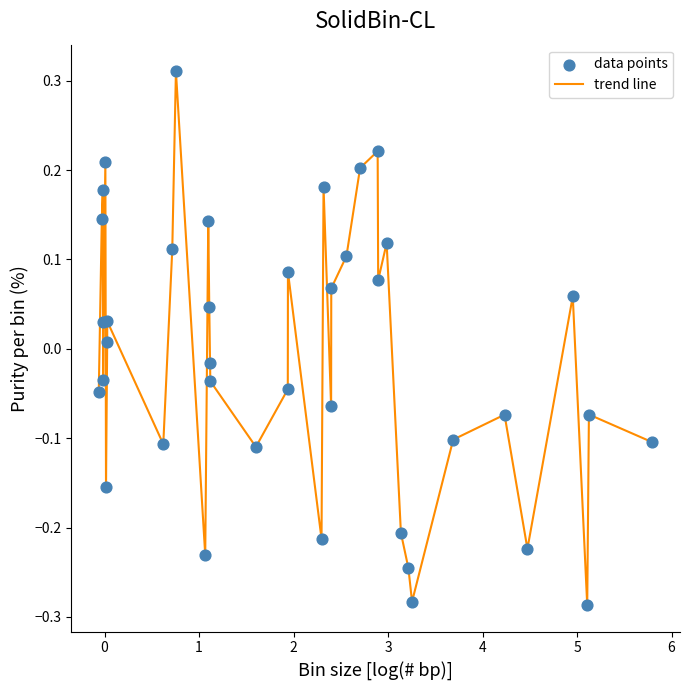

What is the difference between the maximum and minimum values?

0.6